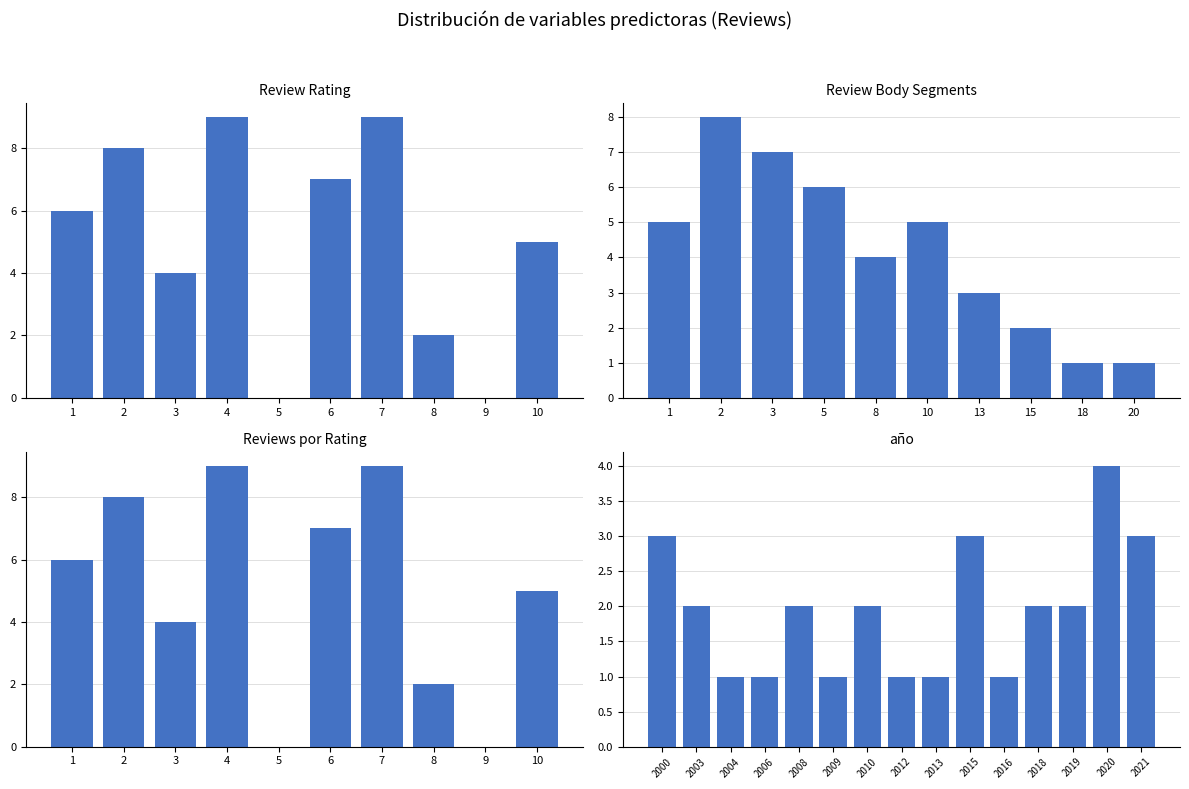

Which has a higher value, 9 or 5?

9